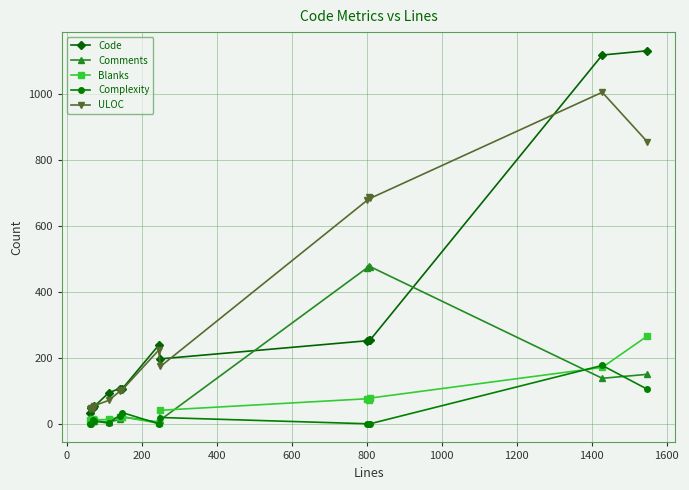

True or false: Code has more than 0 points higher than both neighbors.

True